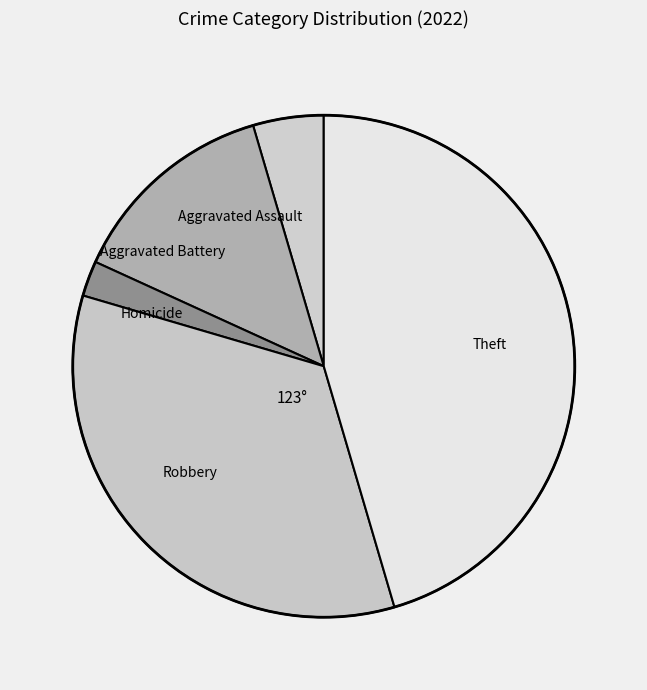

Rank the categories by value from highest to lowest.

Theft, Robbery, Aggravated Battery, Aggravated Assault, Homicide